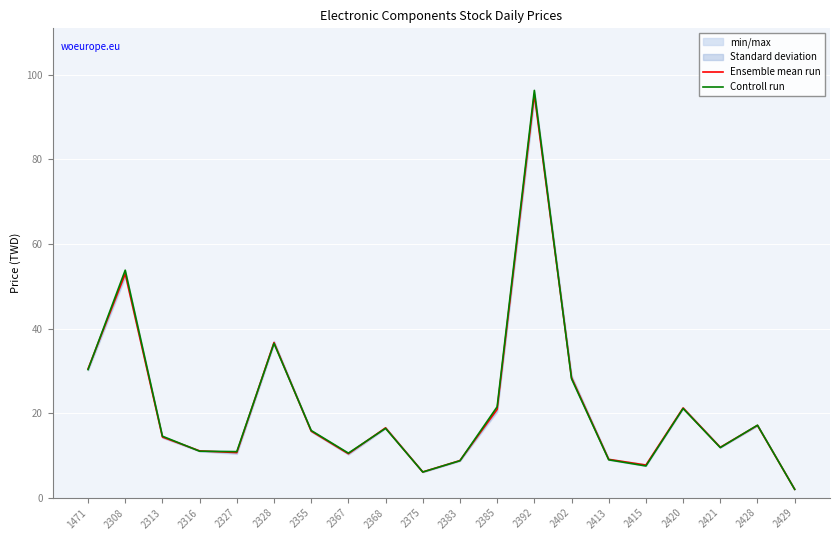

What is the minimum value shown in the chart?

2.0